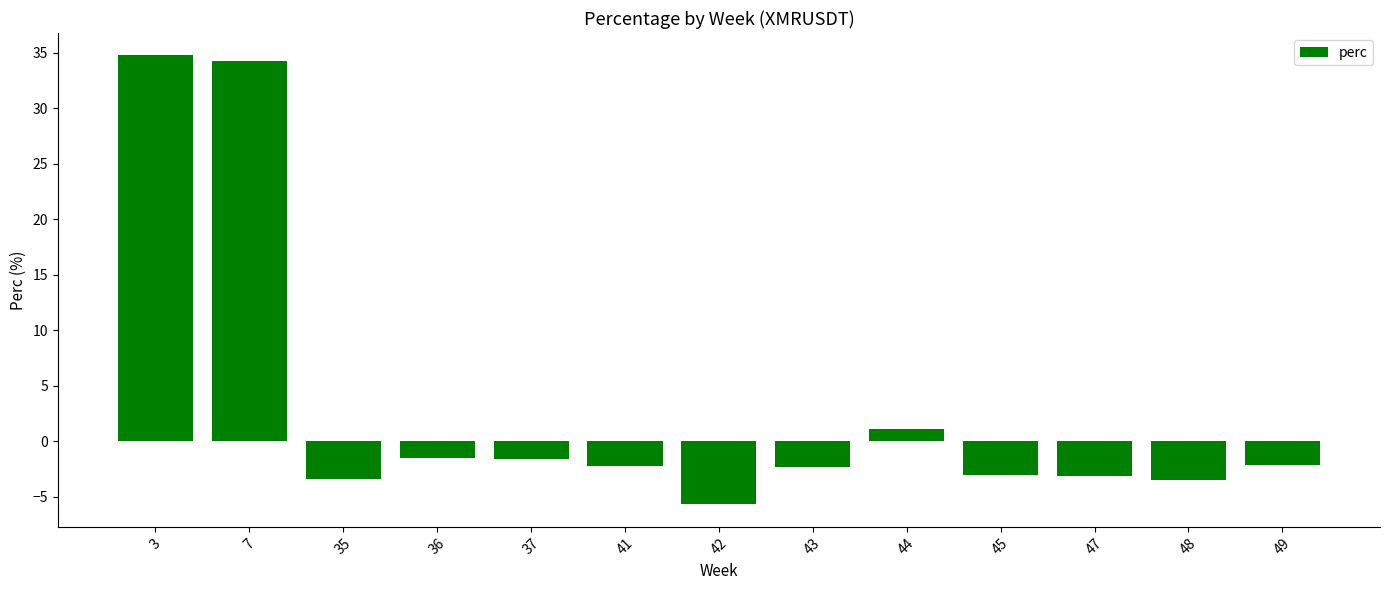

What is the value of the 10th bar from the left?

-3.1